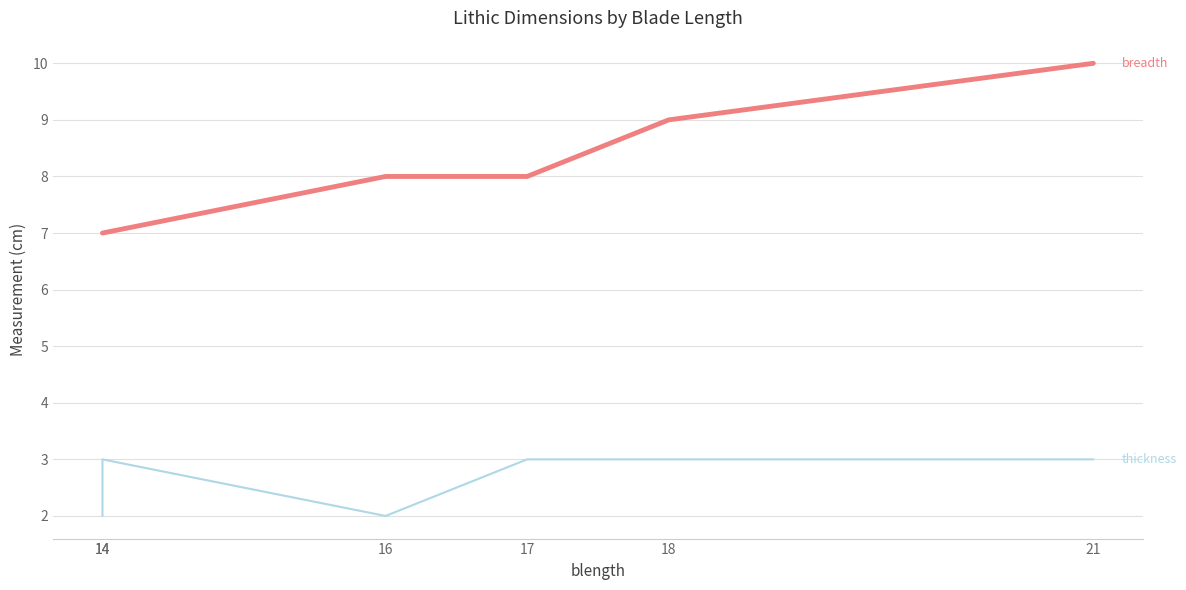

Where does the breadth series first go above 8?

18